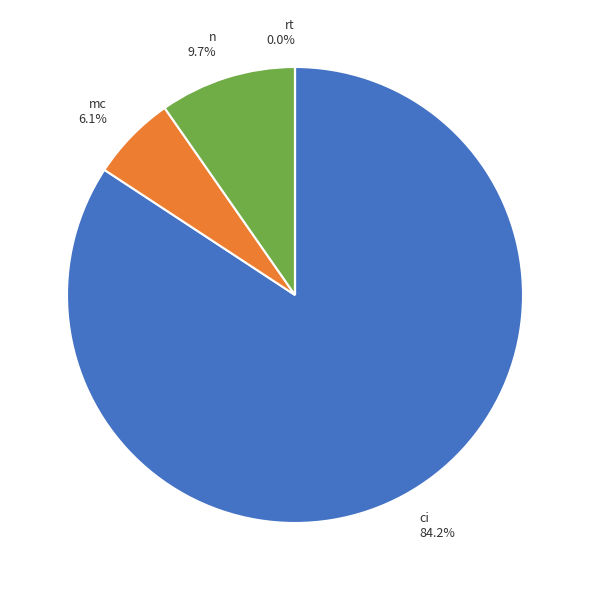

Which slice is the largest?

ci